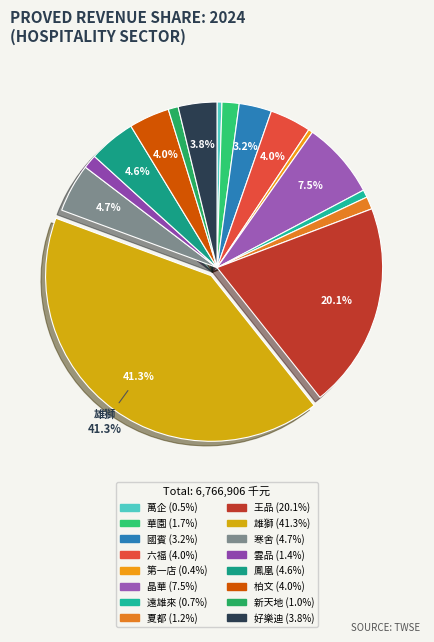

To the nearest percent, what is the average slice percentage?

6%